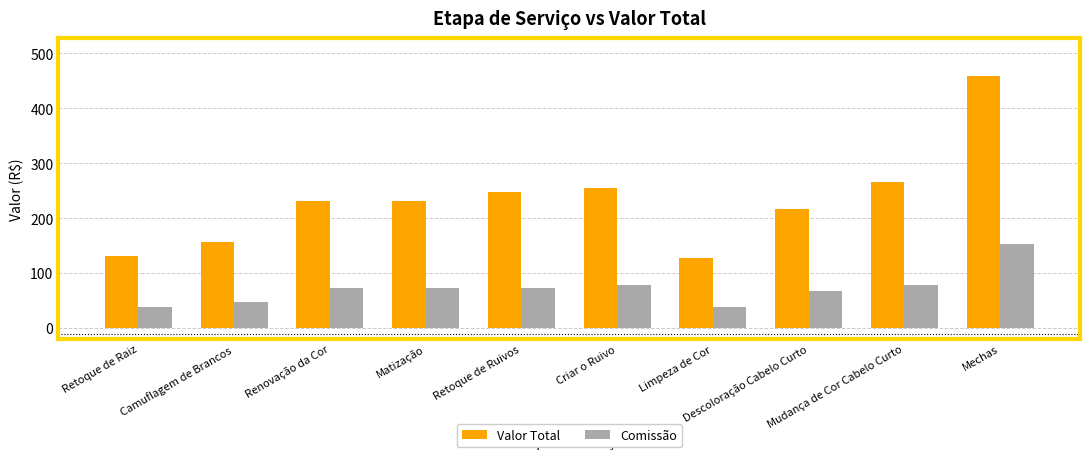

At which category is the sum across all series the highest?

Mechas